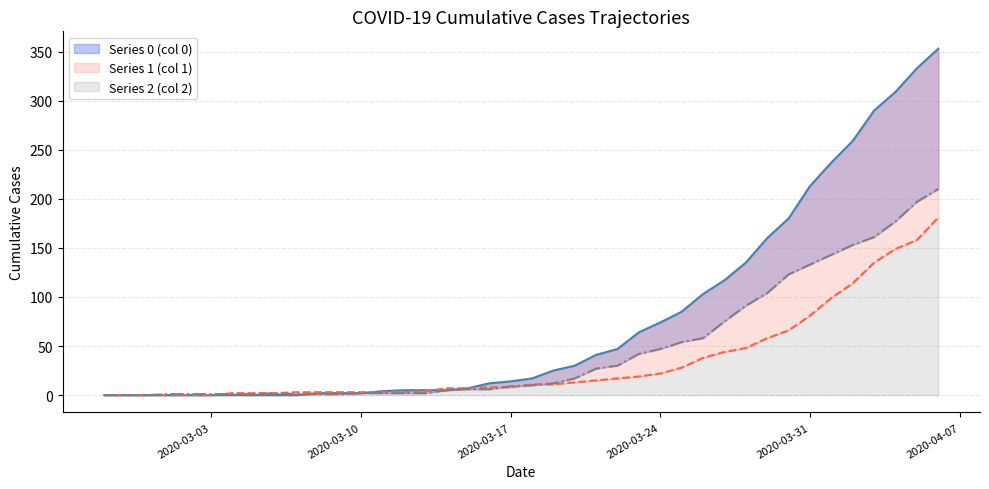

List the series in order of their peak value, lowest first.

Series 1, Series 2, Series 0